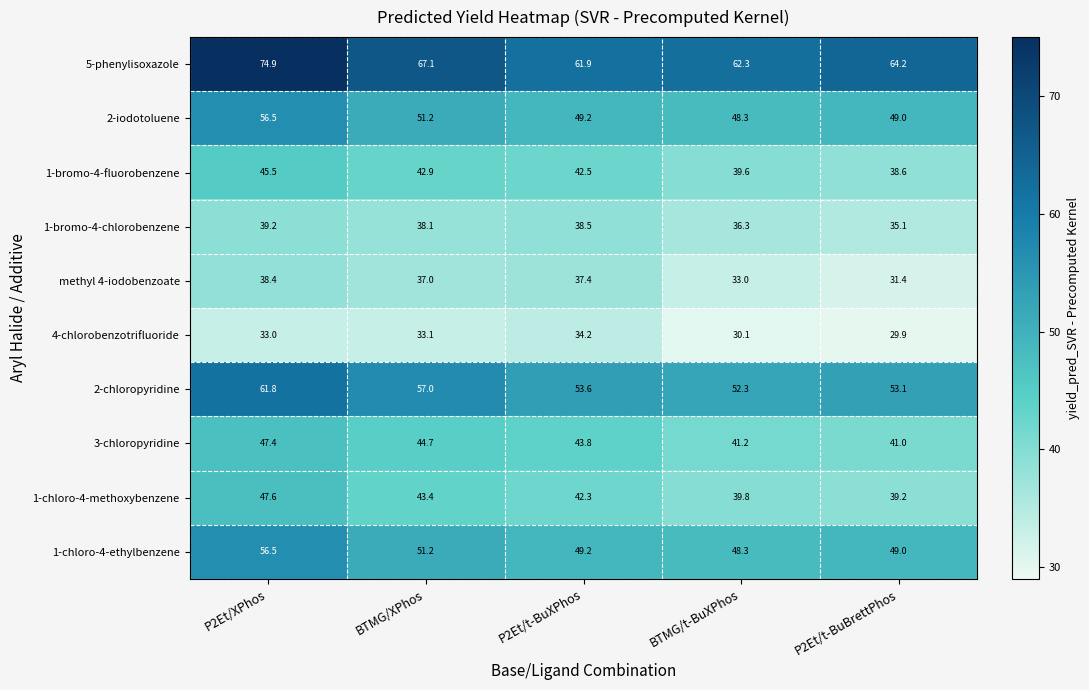

What value does the 3-chloropyridine series have at P2Et/t-BuXPhos?

43.8